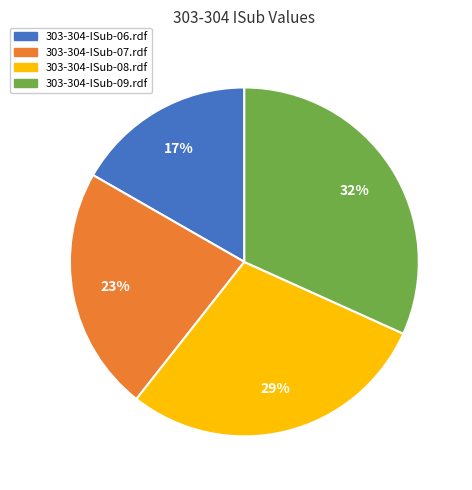

Count the number of slices in the pie.

4